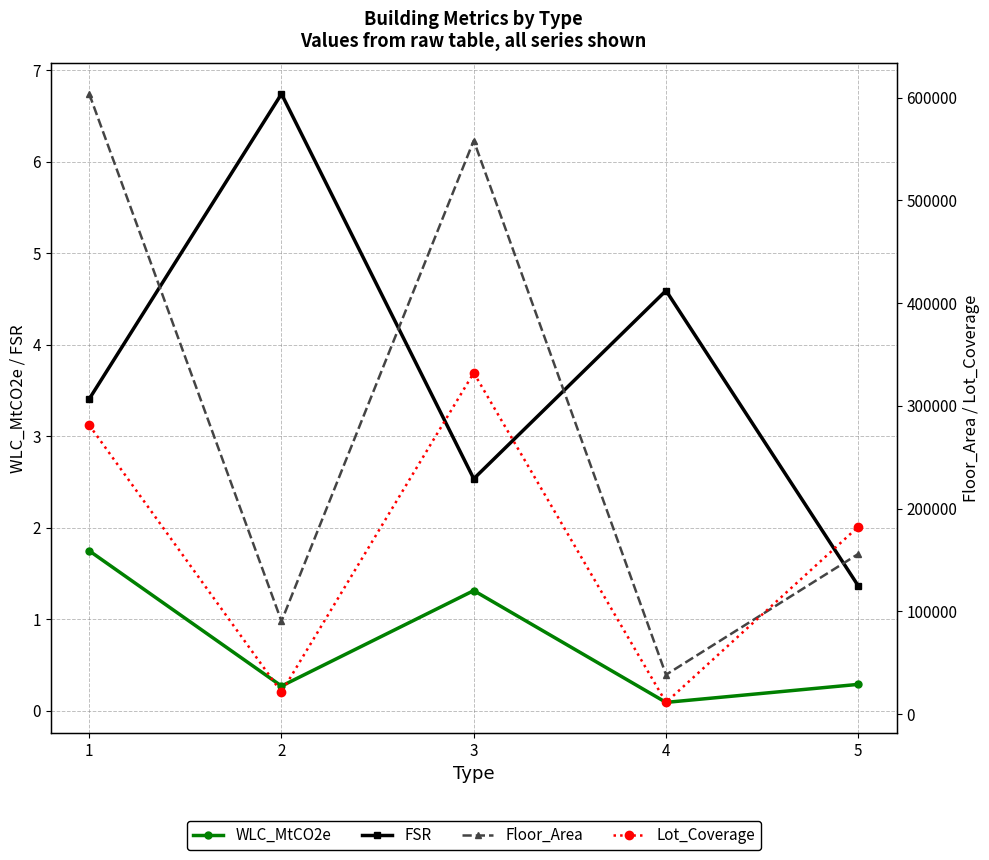

The value of Lot_Coverage at 3 is 332106.2. True or false?

True